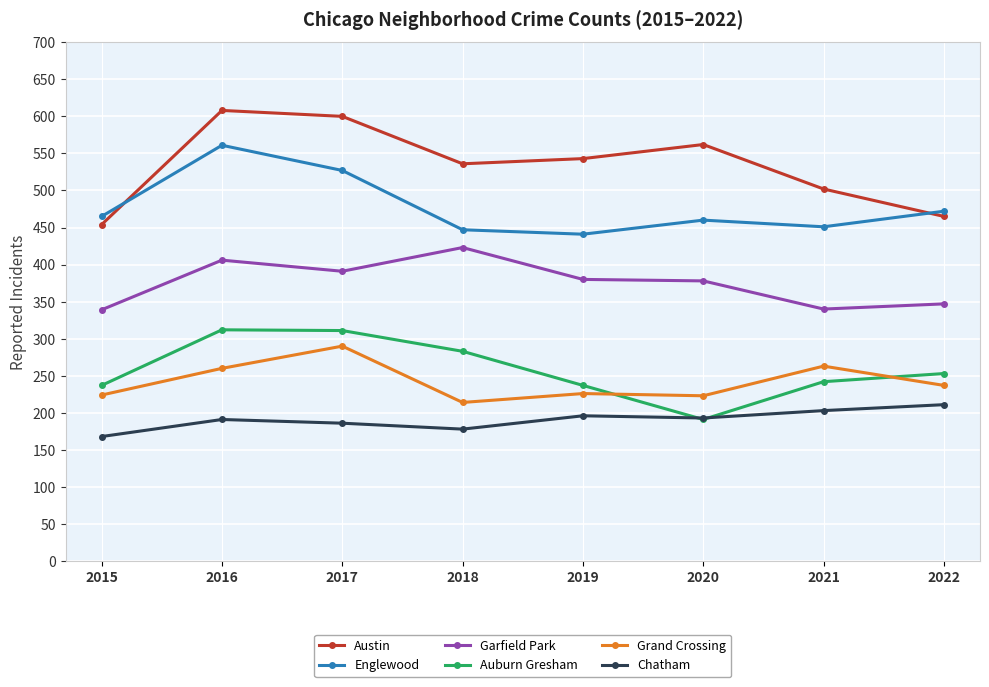

What is the average value of the Garfield Park series?

376